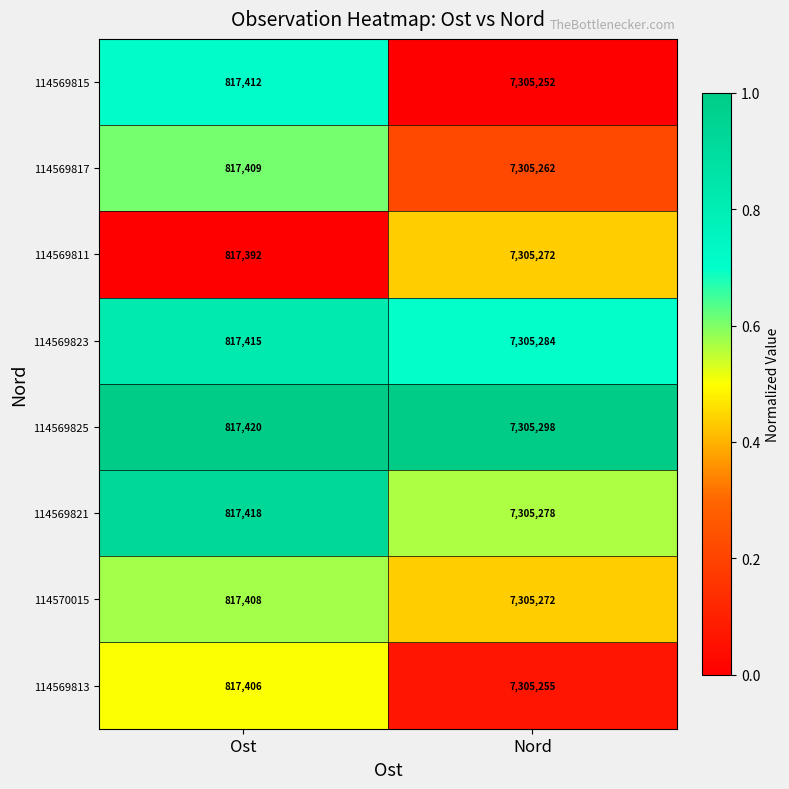

At Ost, list the series in order from smallest to largest.

114569811, 114569813, 114570015, 114569817, 114569815, 114569823, 114569821, 114569825